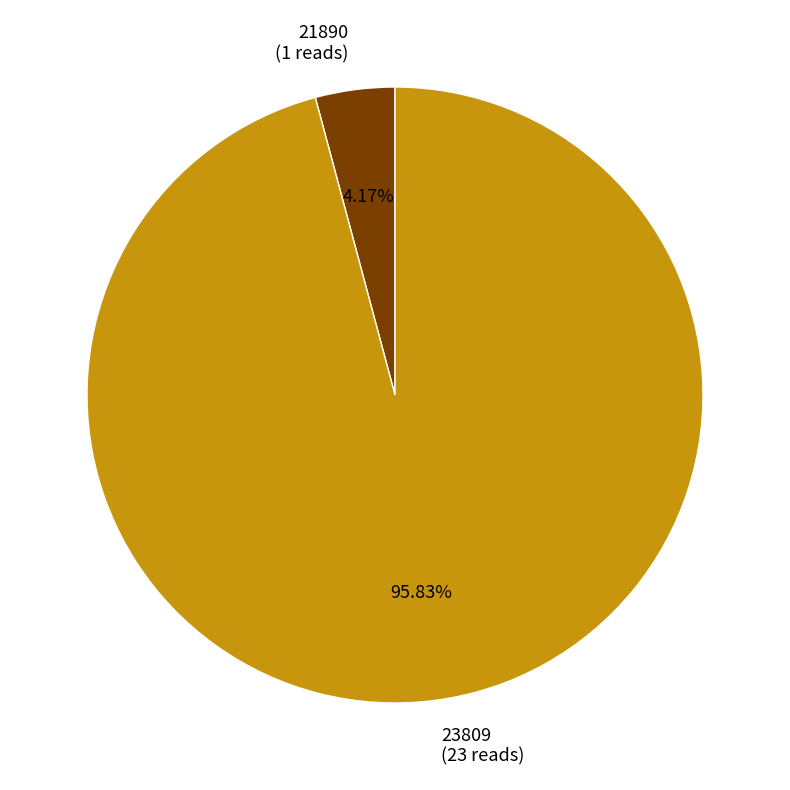

Is the sum of 21890 and 23809 greater than half?

Yes